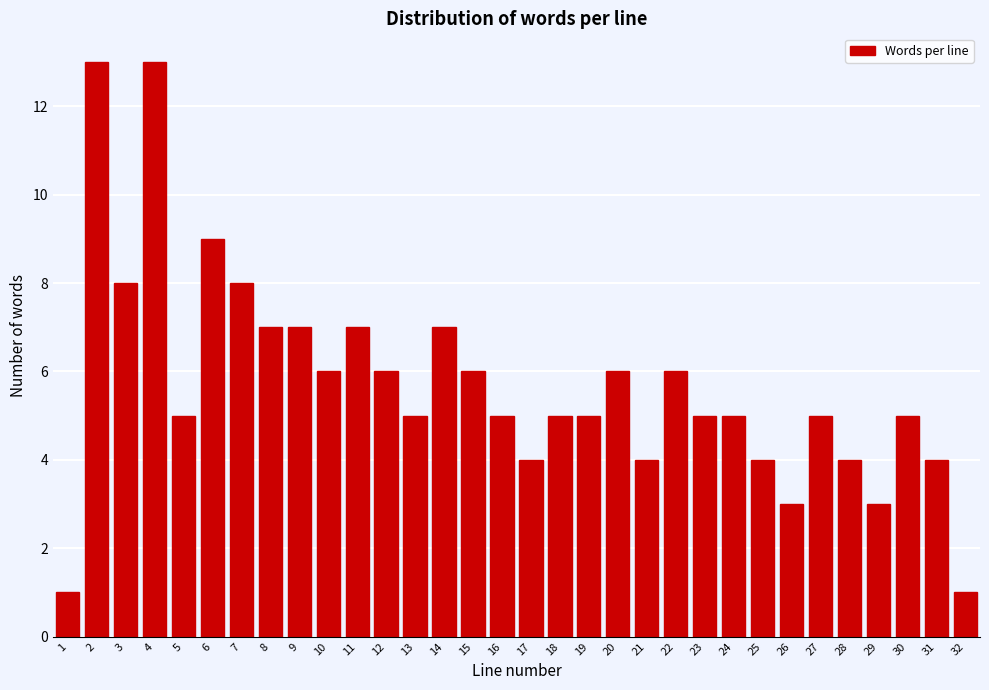

What is the change in value from 7 to 24?

-3